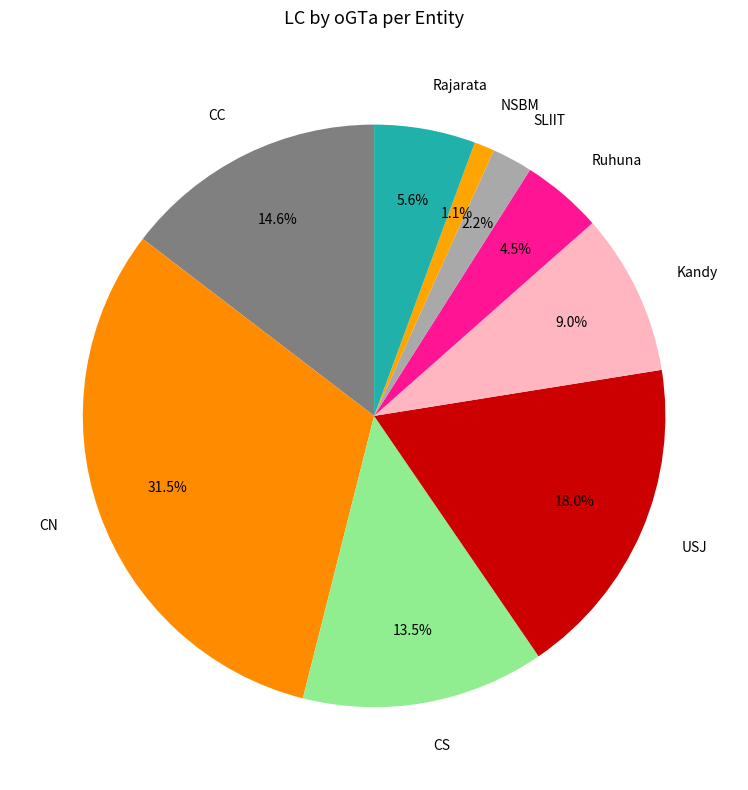

Which has a higher value, NSBM or SLIIT?

SLIIT